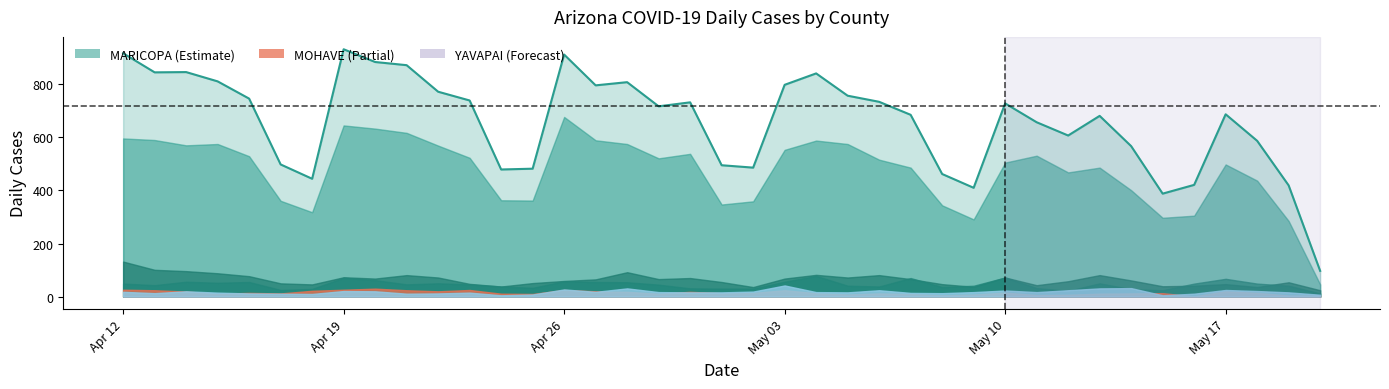

True or false: cases and cases_YAVAPAI cross at least once.

False